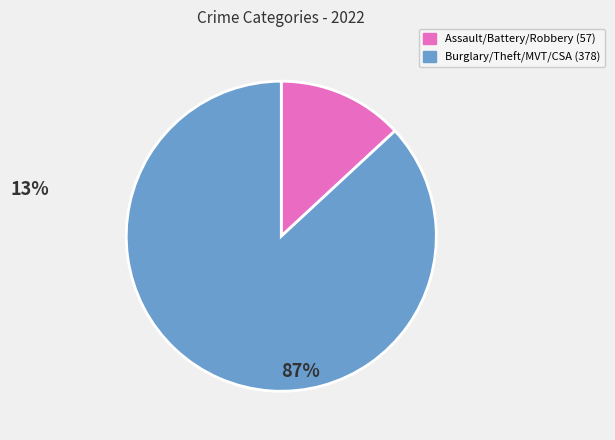

Does any single category account for the majority?

Yes